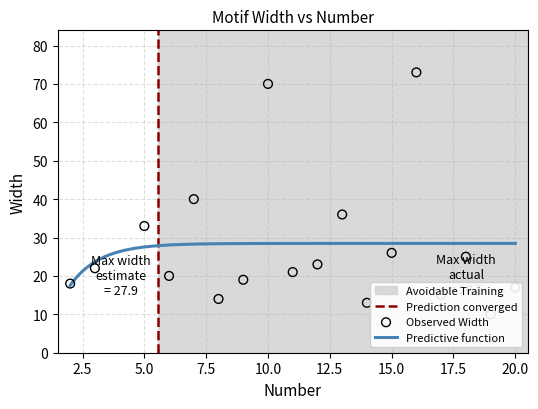

Which has a higher value, 18 or 12?

18